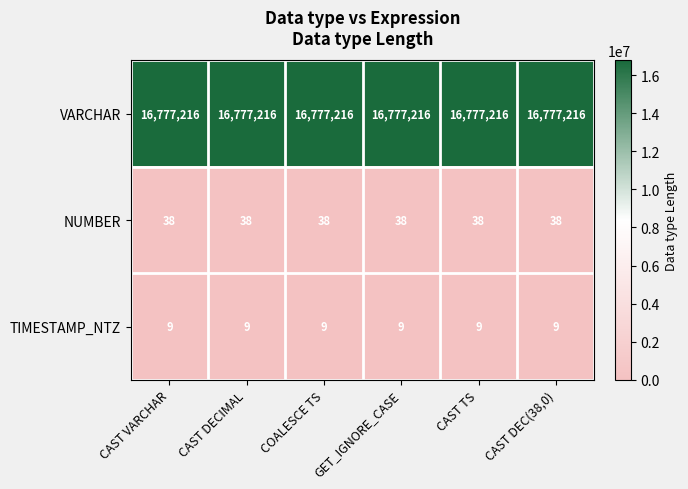

True or false: NUMBER has a value of 14 at CAST VARCHAR.

False